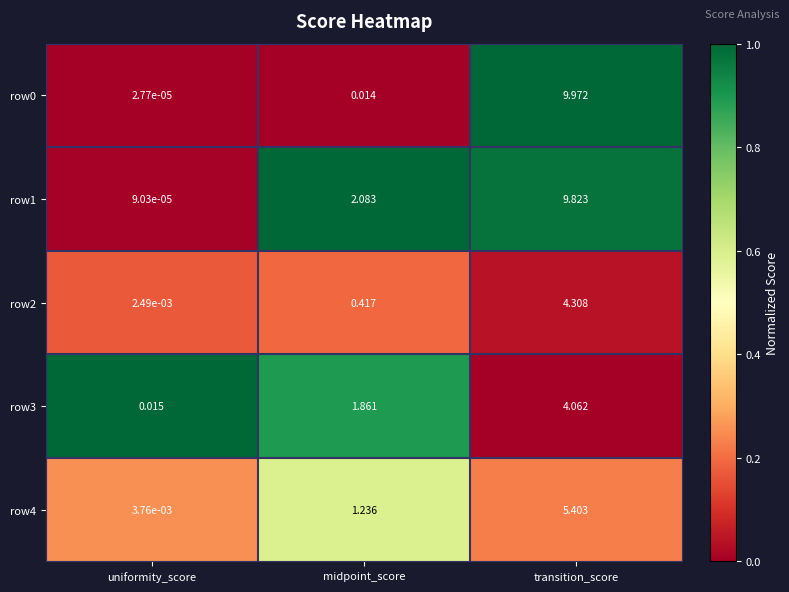

At which label does row3 reach its minimum?

uniformity_score